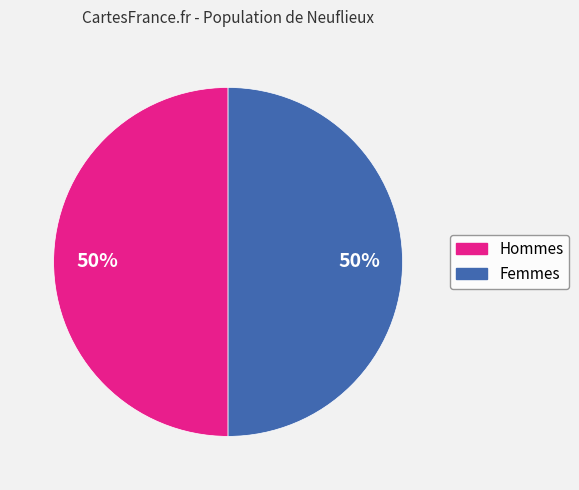

How many segments does this pie chart have?

2